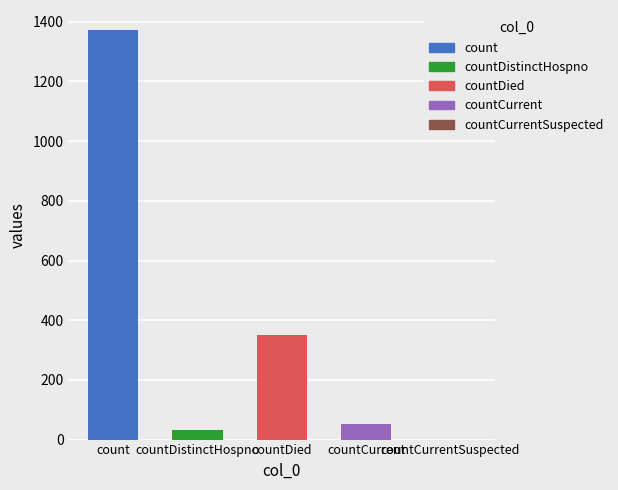

What position from the left is countCurrent?

4